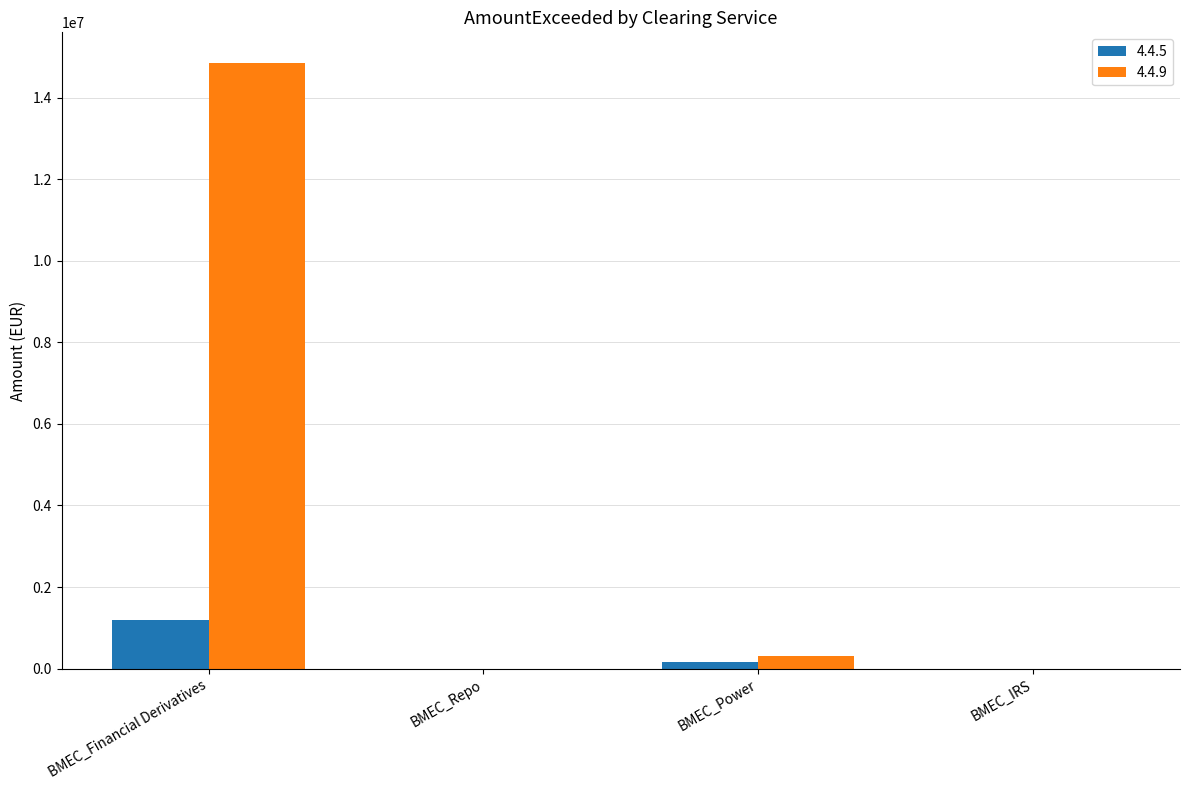

Reading right to left, transcribe all the data shown in this chart.

4.4.5: 0.0	160522.7	0.0	1201084.1
4.4.9: 0.0	308901.9	0.0	14855726.0